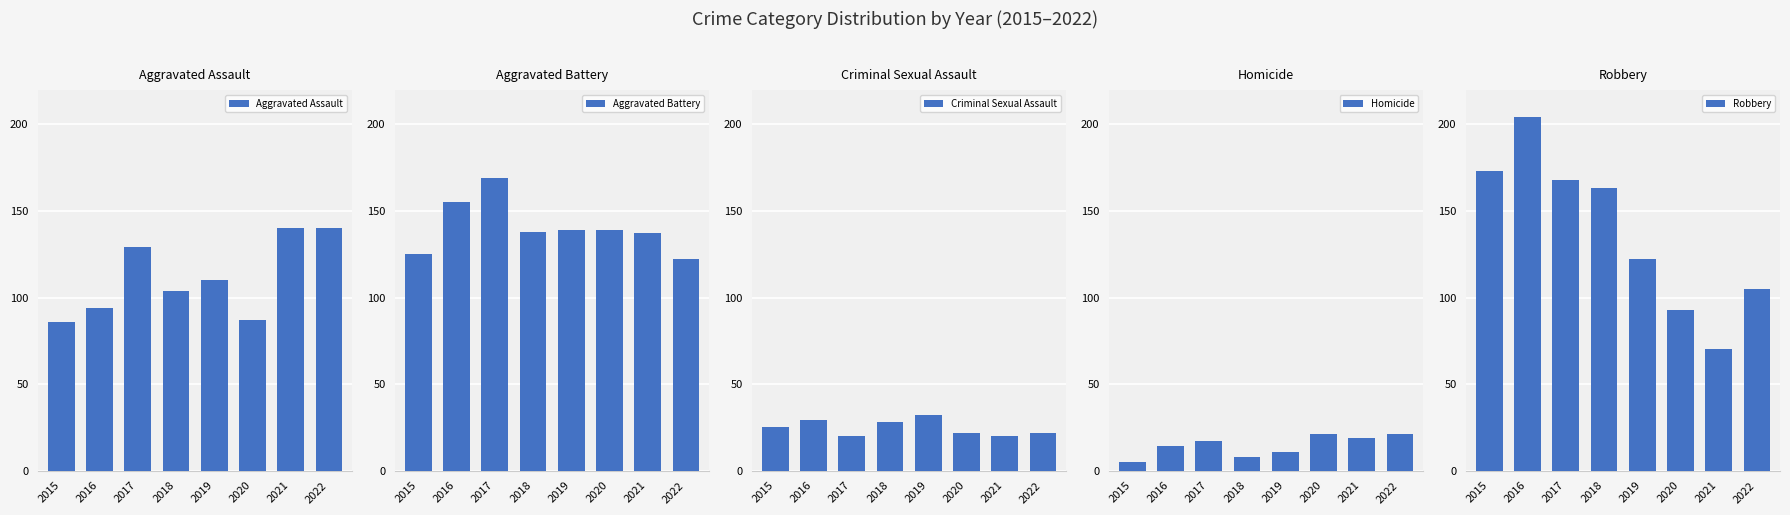

Count the number of data series in this chart.

5